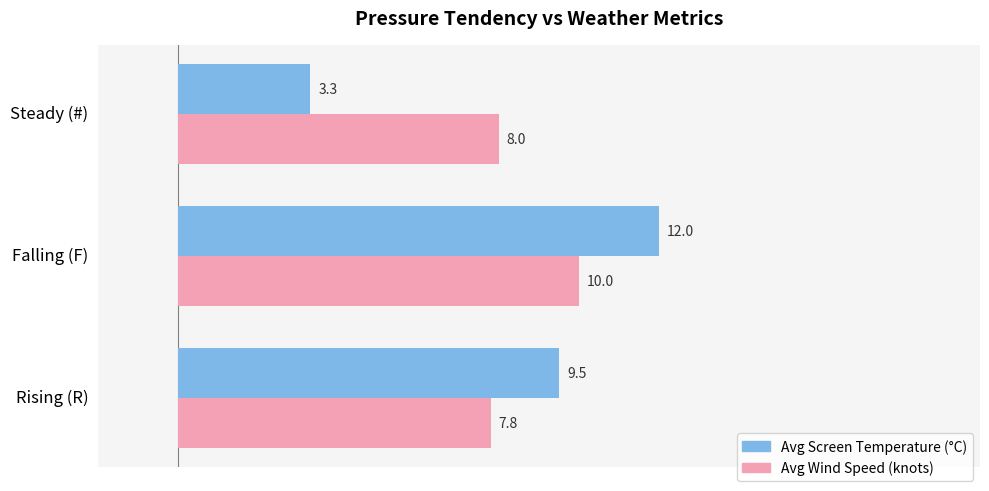

List the series in order of their peak value, lowest first.

Avg Wind Speed (knots), Avg Screen Temperature (°C)